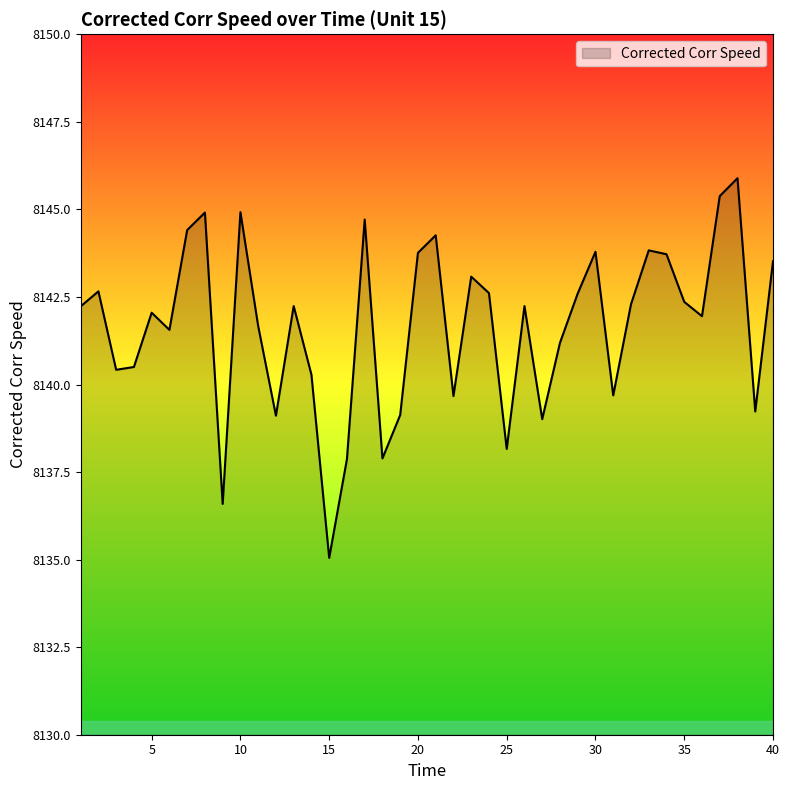

Count the number of data series in this chart.

1